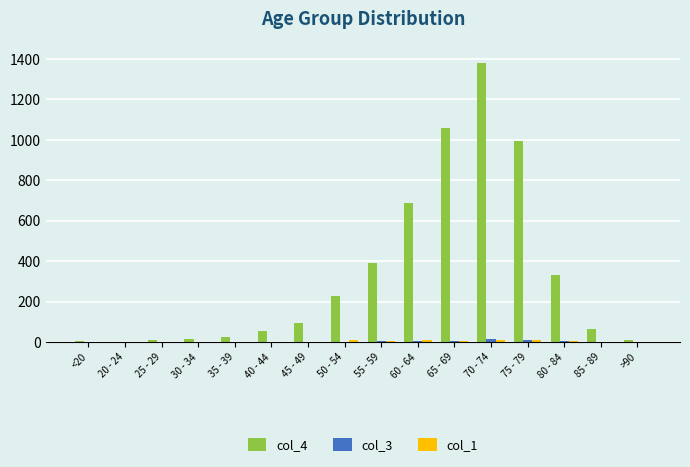

What is the maximum value shown in the chart?

1381